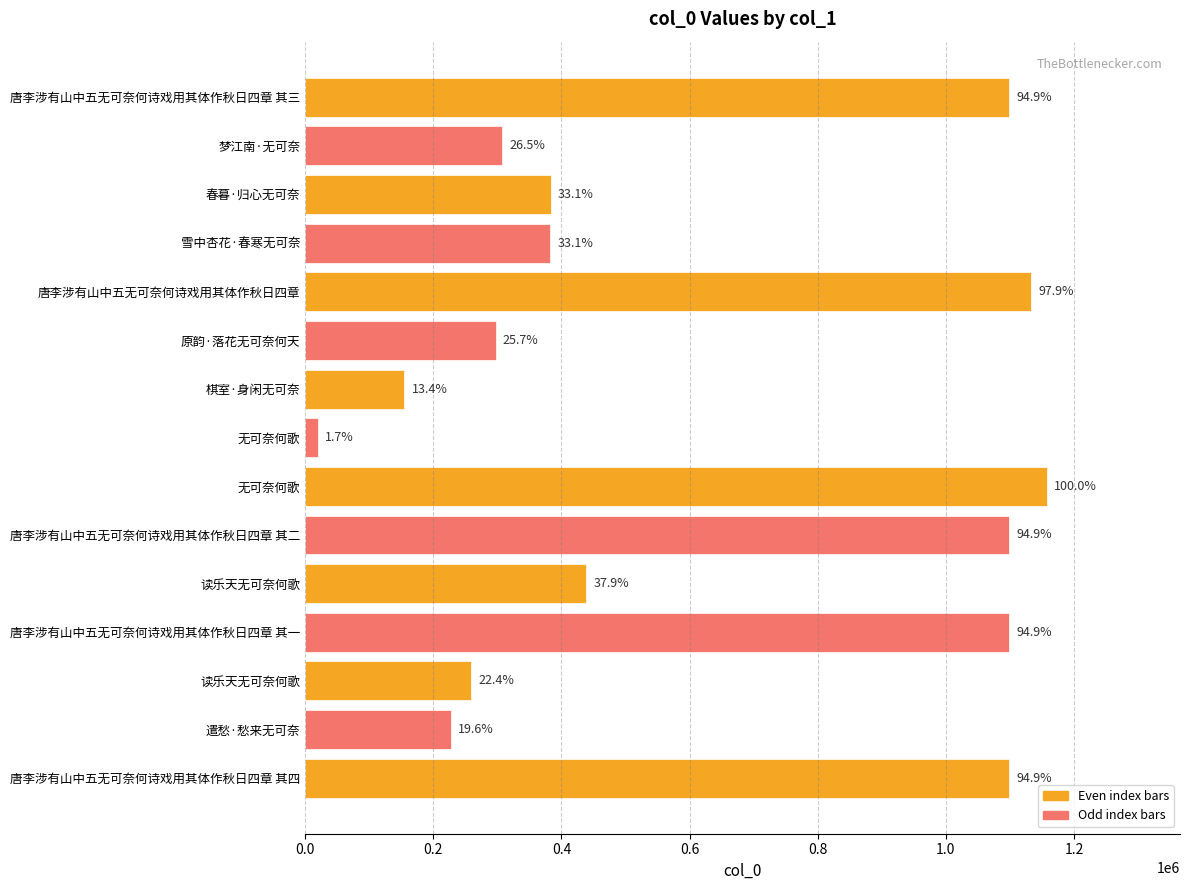

How many bars are there in total?

15